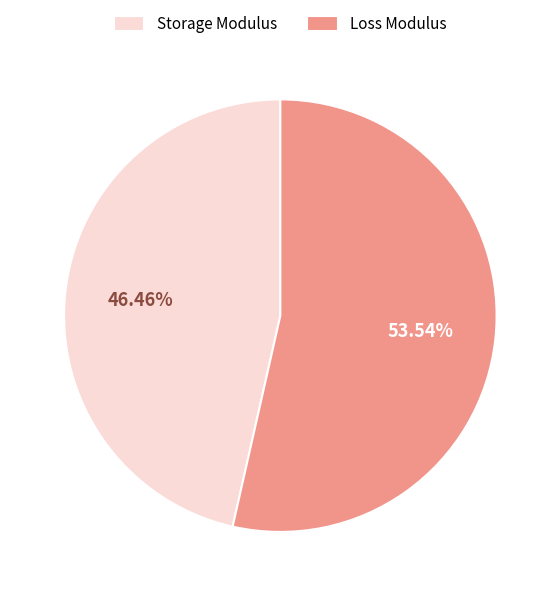

What is the smallest slice in the pie chart?

Storage Modulus